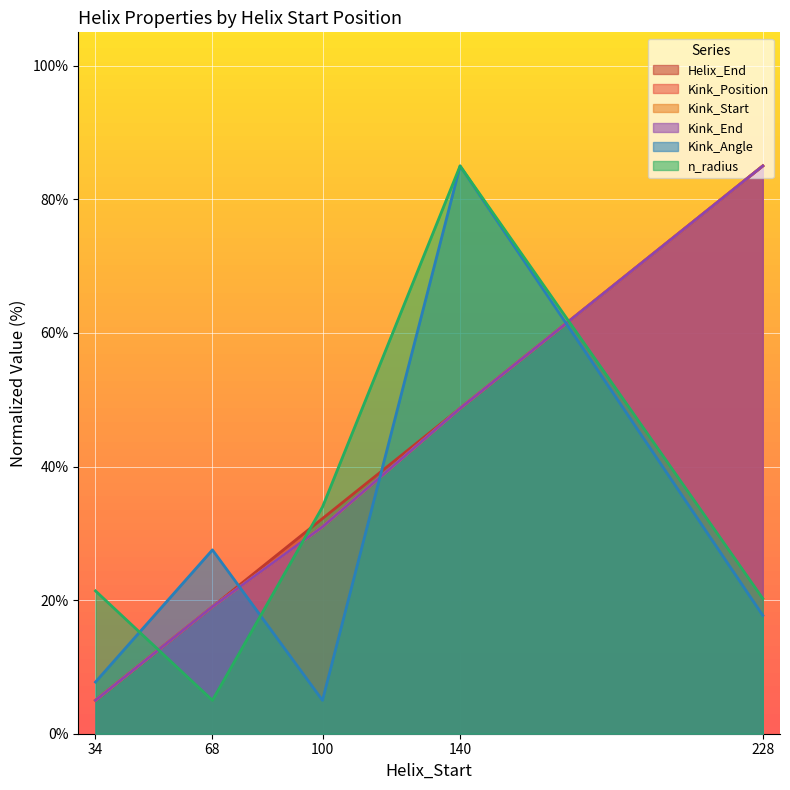

What is the average value of the Kink_Angle series?

28.6